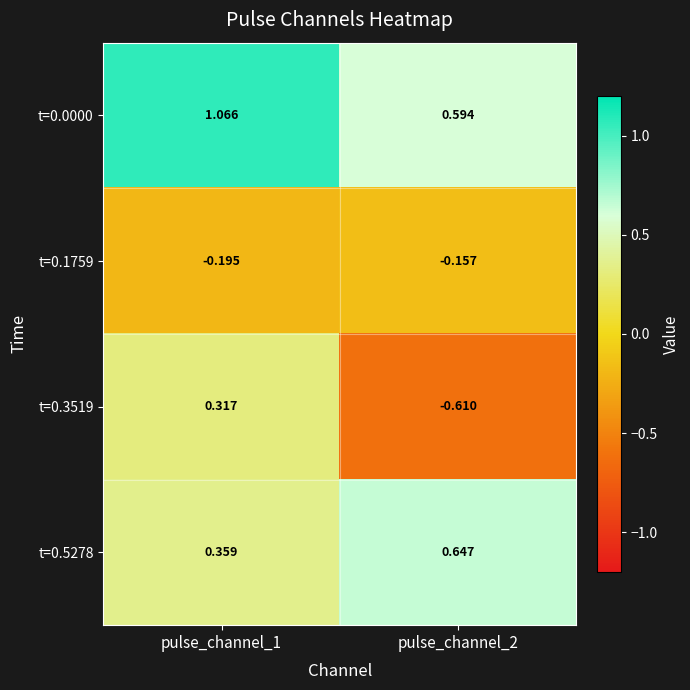

Rank the series by their maximum value, from highest to lowest.

t=0.0000, t=0.5278, t=0.3519, t=0.1759